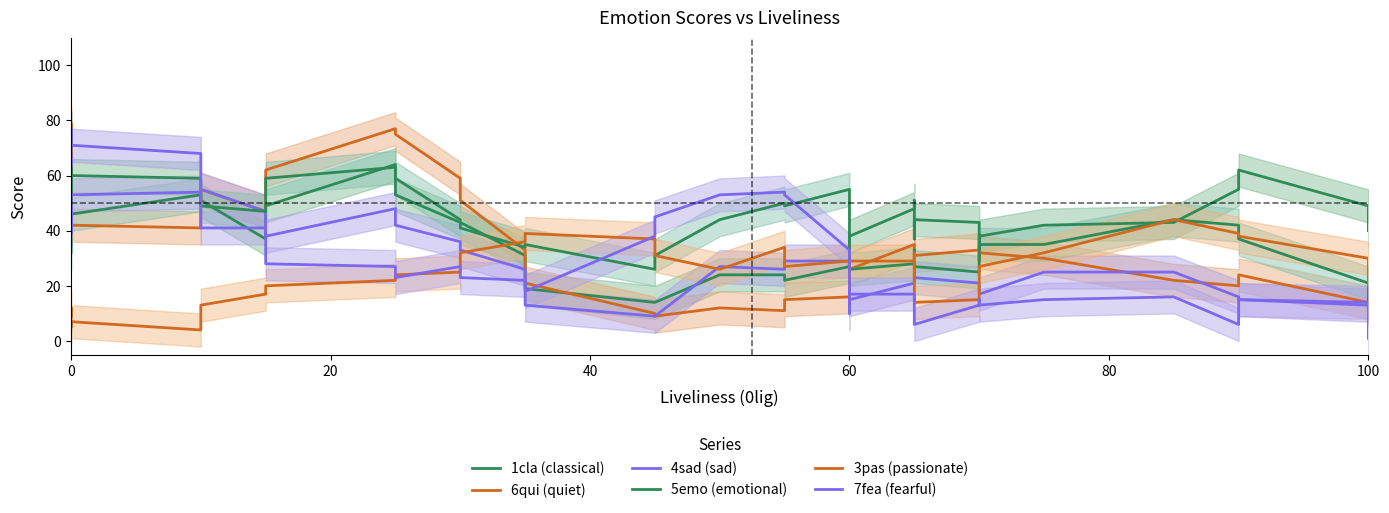

After their last crossing, which series has the higher values: 3pas (passionate) or 5emo (emotional)?

3pas (passionate)